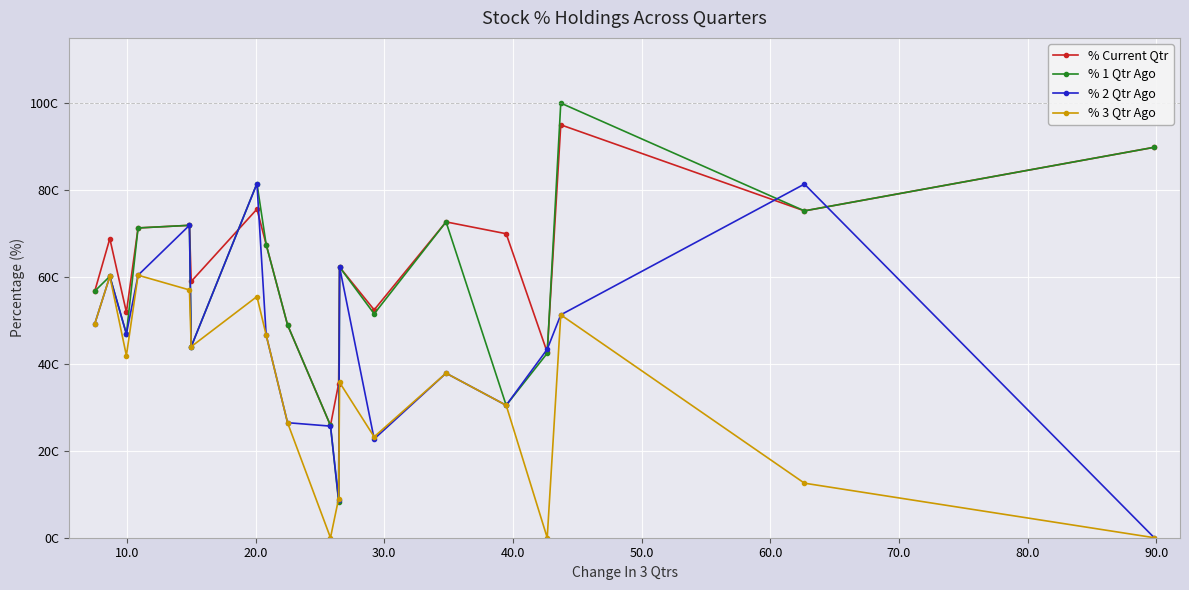

True or false: % Current Qtr and % 1 Qtr Ago cross at least once.

True